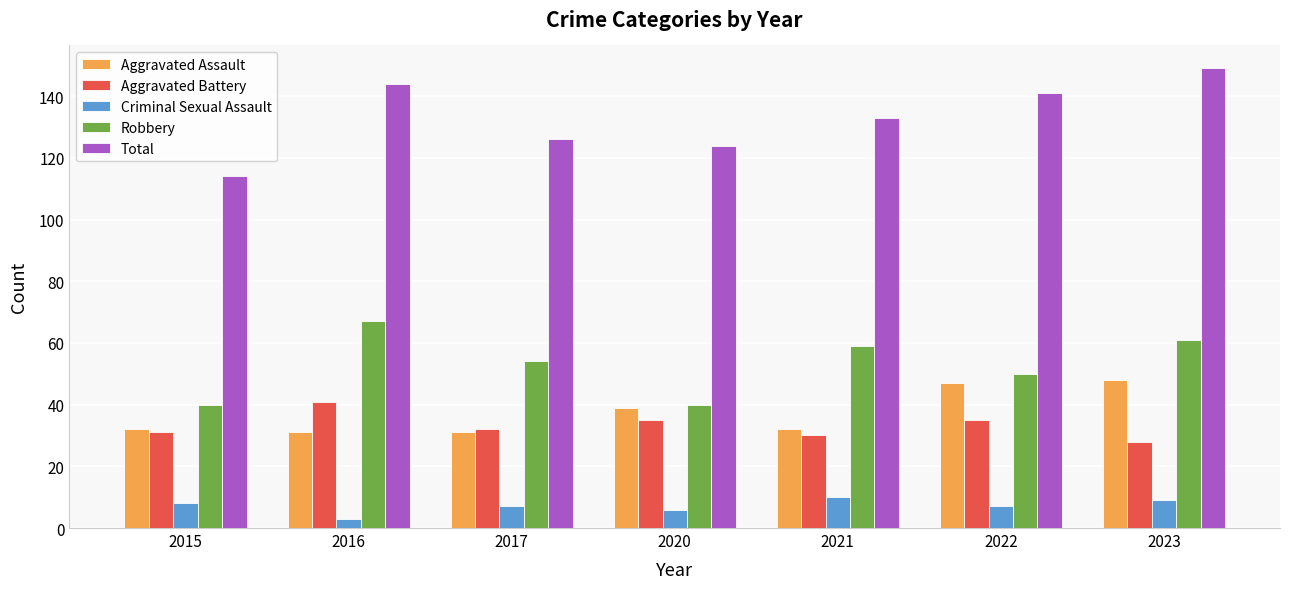

Reading left to right, what are all the values shown in this chart?

Aggravated Assault: 2015=32	2016=31	2017=31	2020=39	2021=32	2022=47	2023=48
Aggravated Battery: 2015=31	2016=41	2017=32	2020=35	2021=30	2022=35	2023=28
Criminal Sexual Assault: 2015=8	2016=3	2017=7	2020=6	2021=10	2022=7	2023=9
Robbery: 2015=40	2016=67	2017=54	2020=40	2021=59	2022=50	2023=61
Total: 2015=114	2016=144	2017=126	2020=124	2021=133	2022=141	2023=149